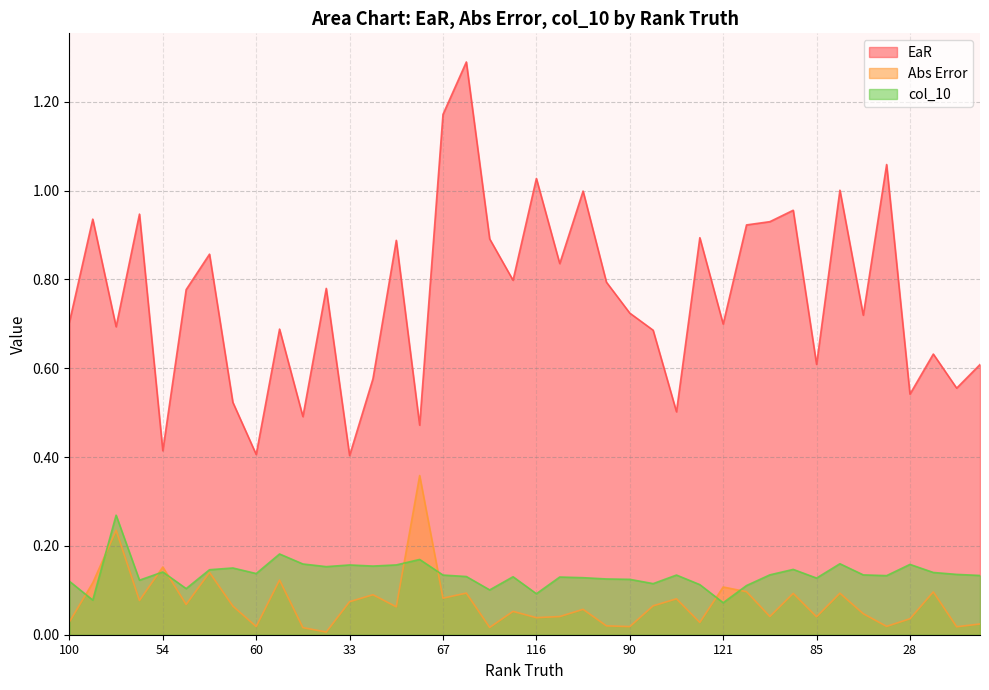

Which label corresponds to the largest value in the chart?

75